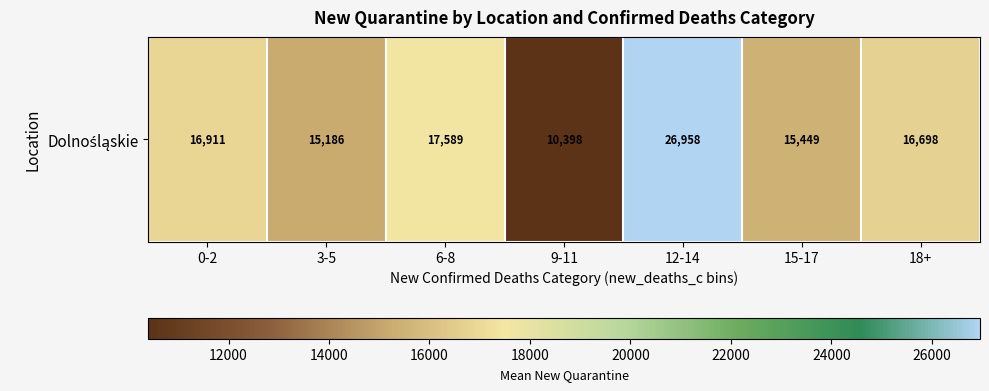

What is the approximate value at 6-8?

17589.8